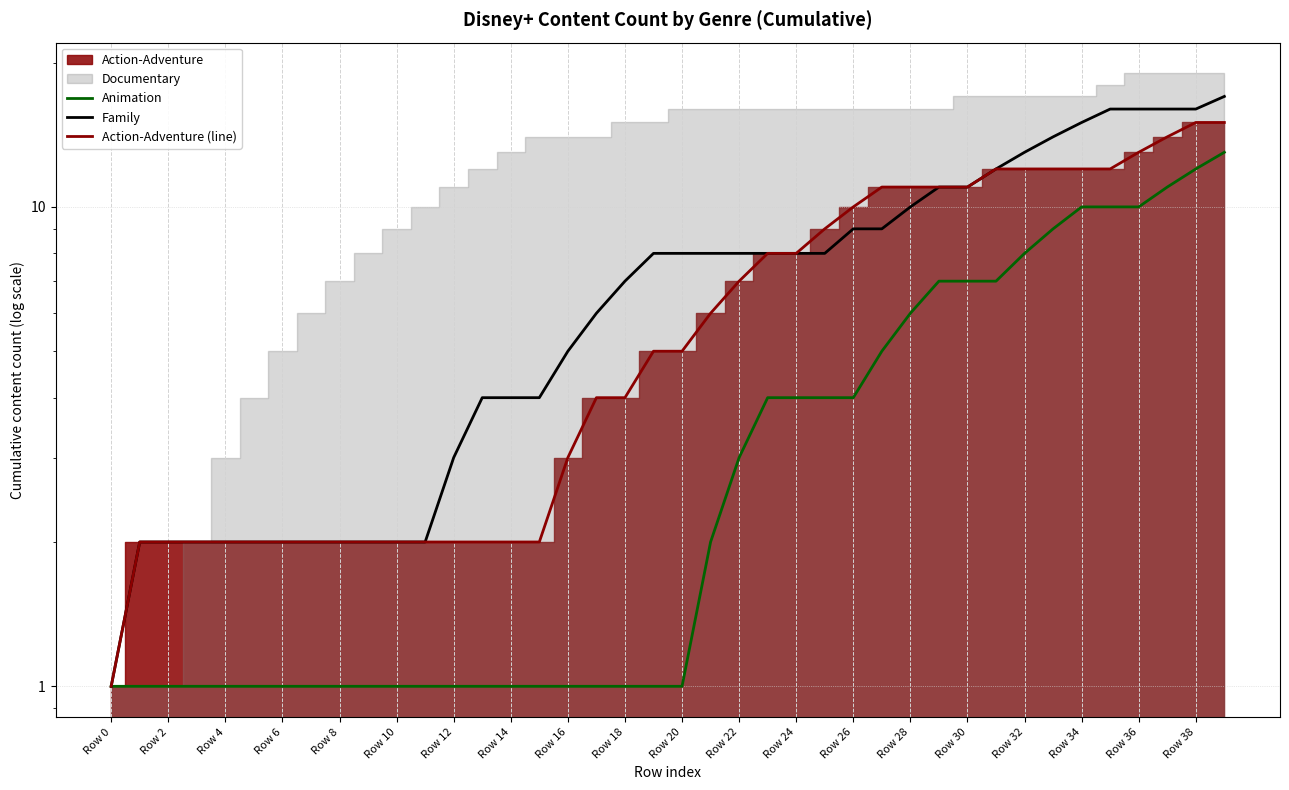

The Animation series shows 0 at Row 38. True or false?

False